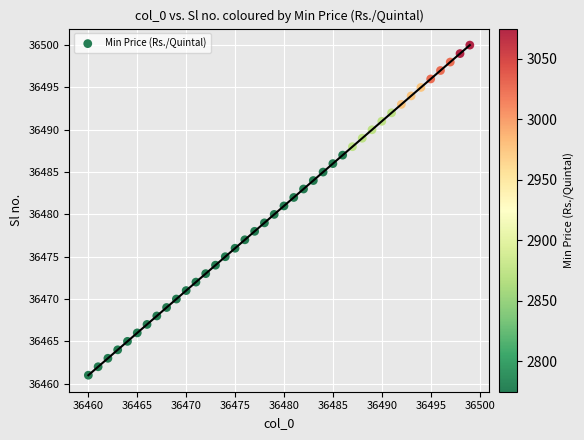

What is the range of Y values (max minus min)?

39